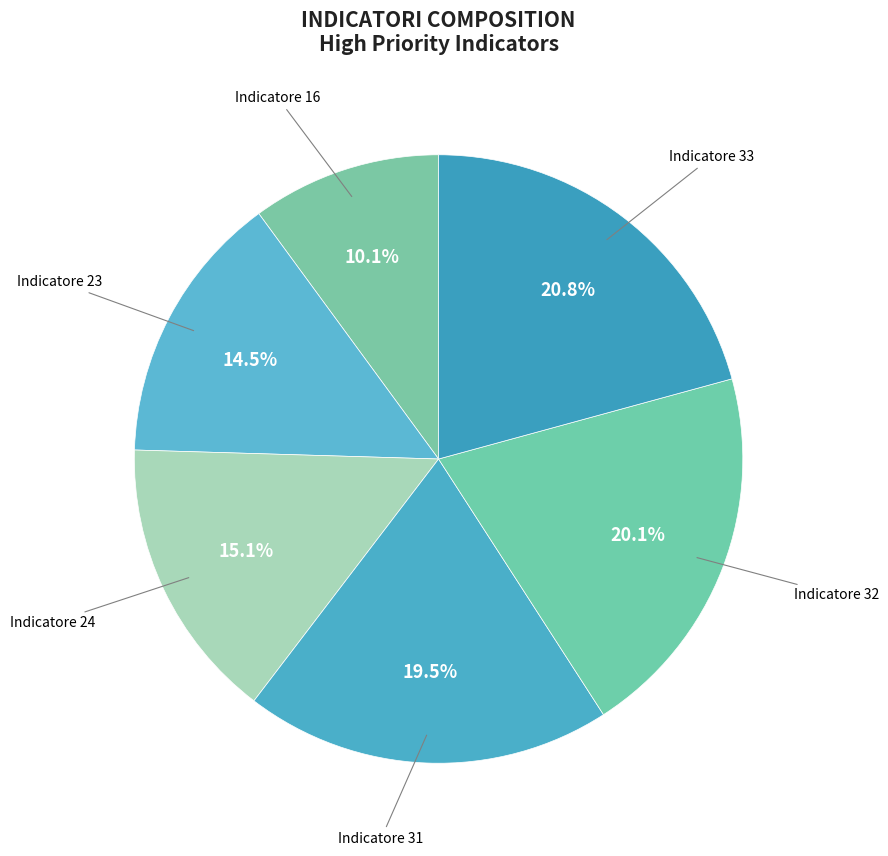

How many slices are in this pie chart?

6